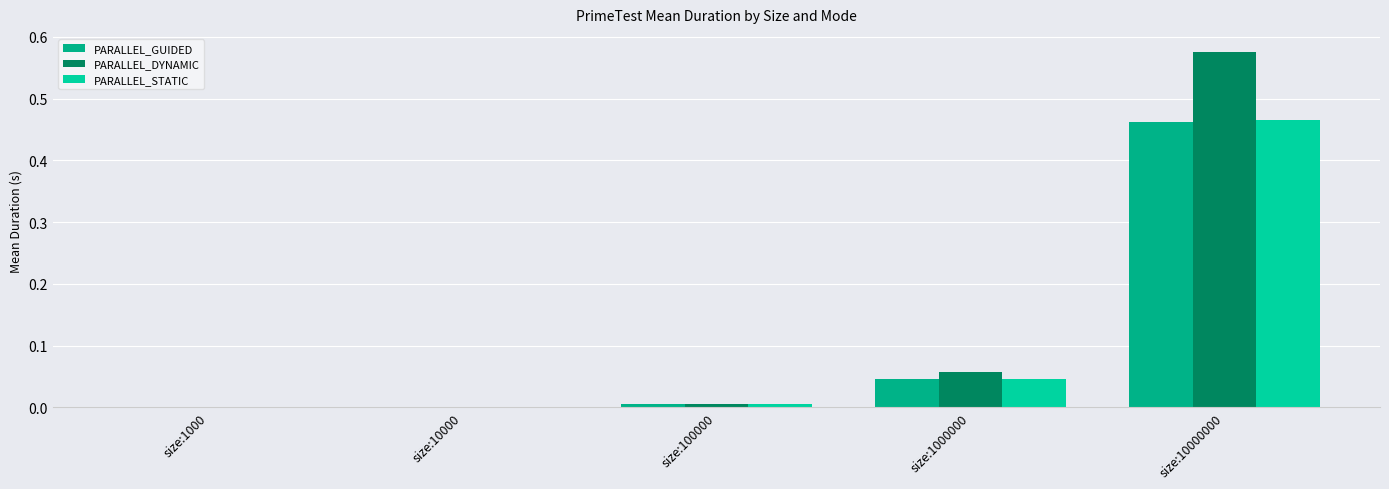

Which category has the highest value across all series?

size:10000000